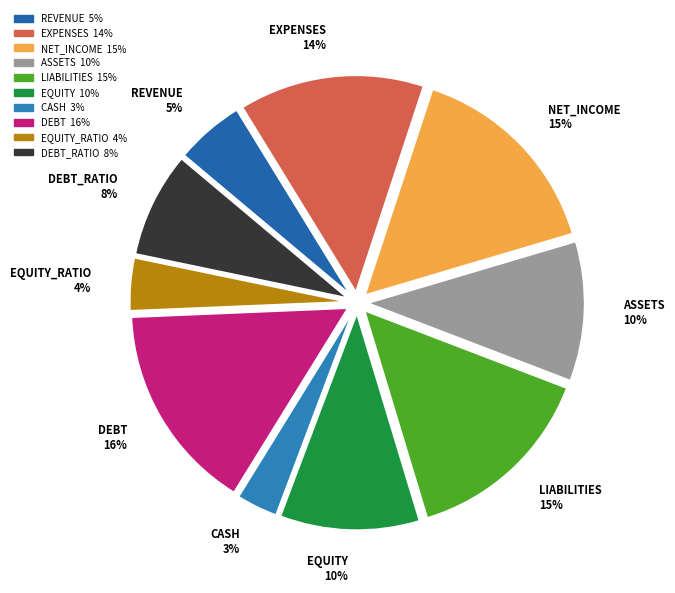

Count the number of slices in the pie.

10